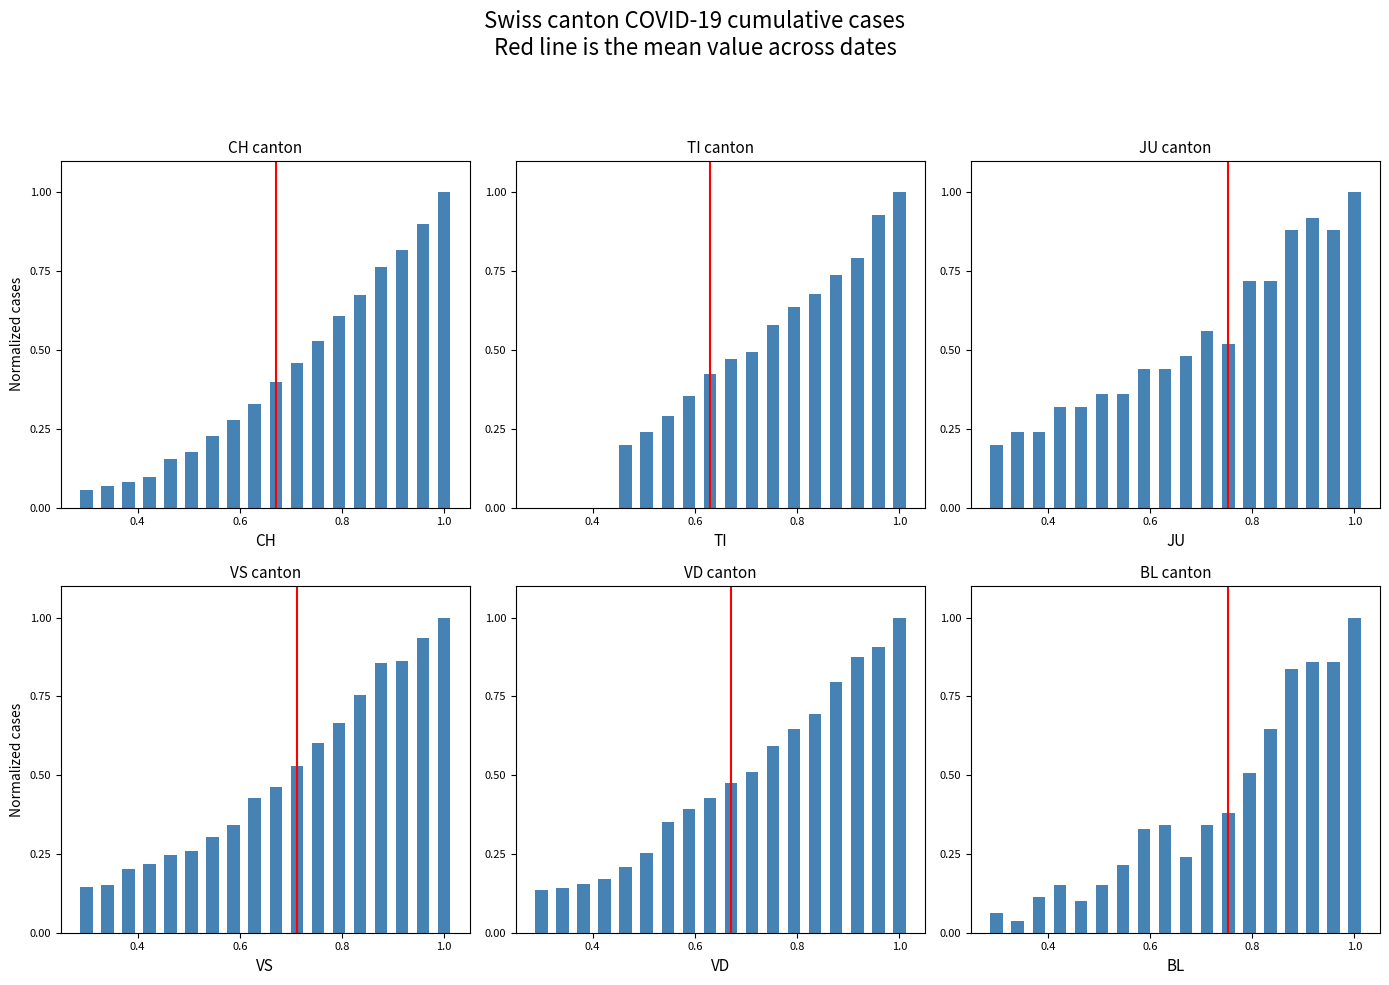

What is the sum of all JU values?

9.6